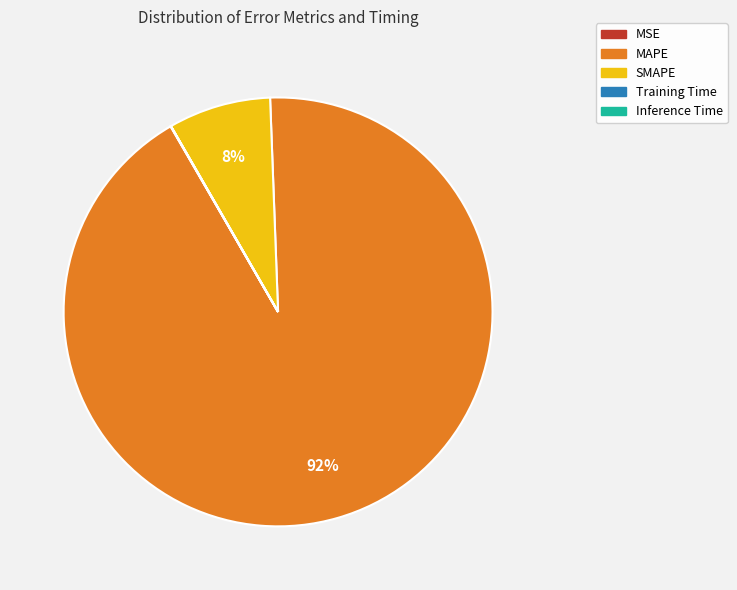

Which category accounts for the majority?

MAPE